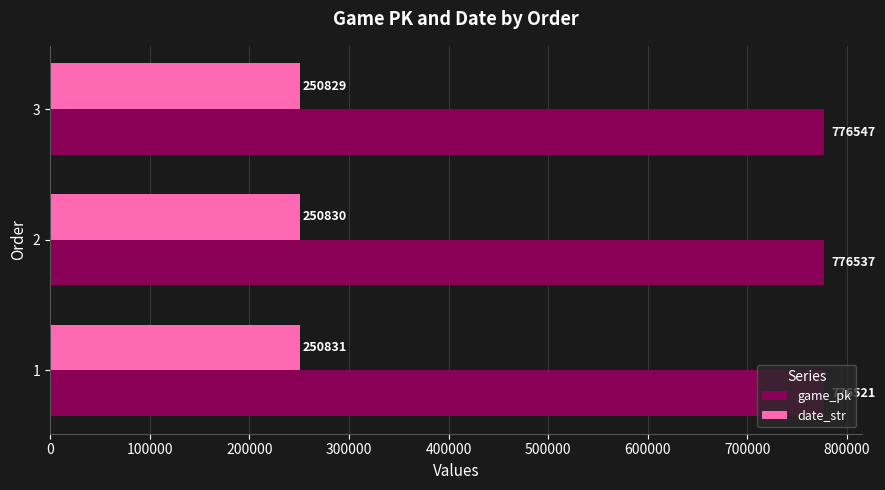

How many date_str values are between 250829 and 250831?

3